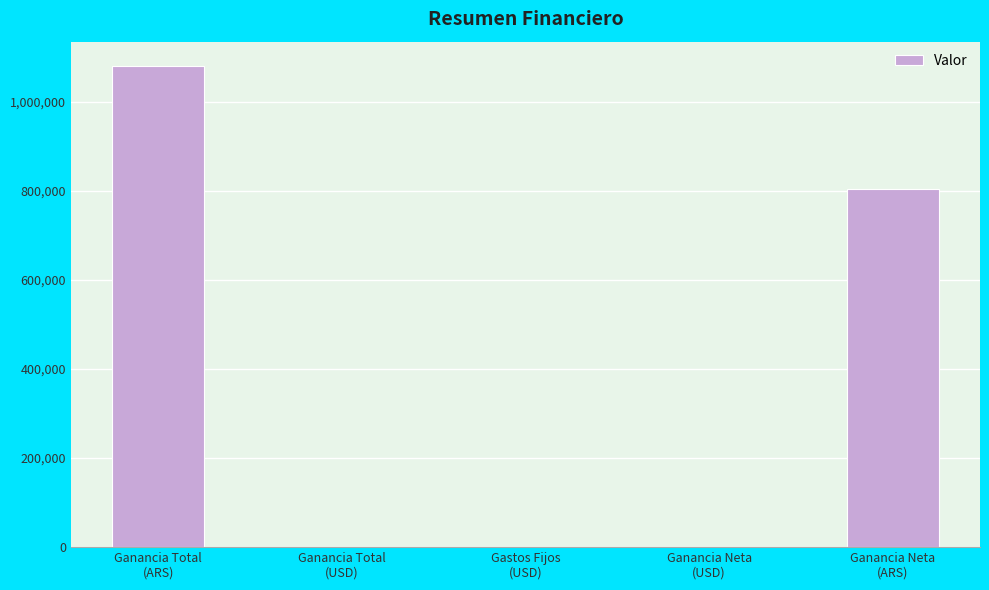

What is the greatest value displayed?

1080668.7